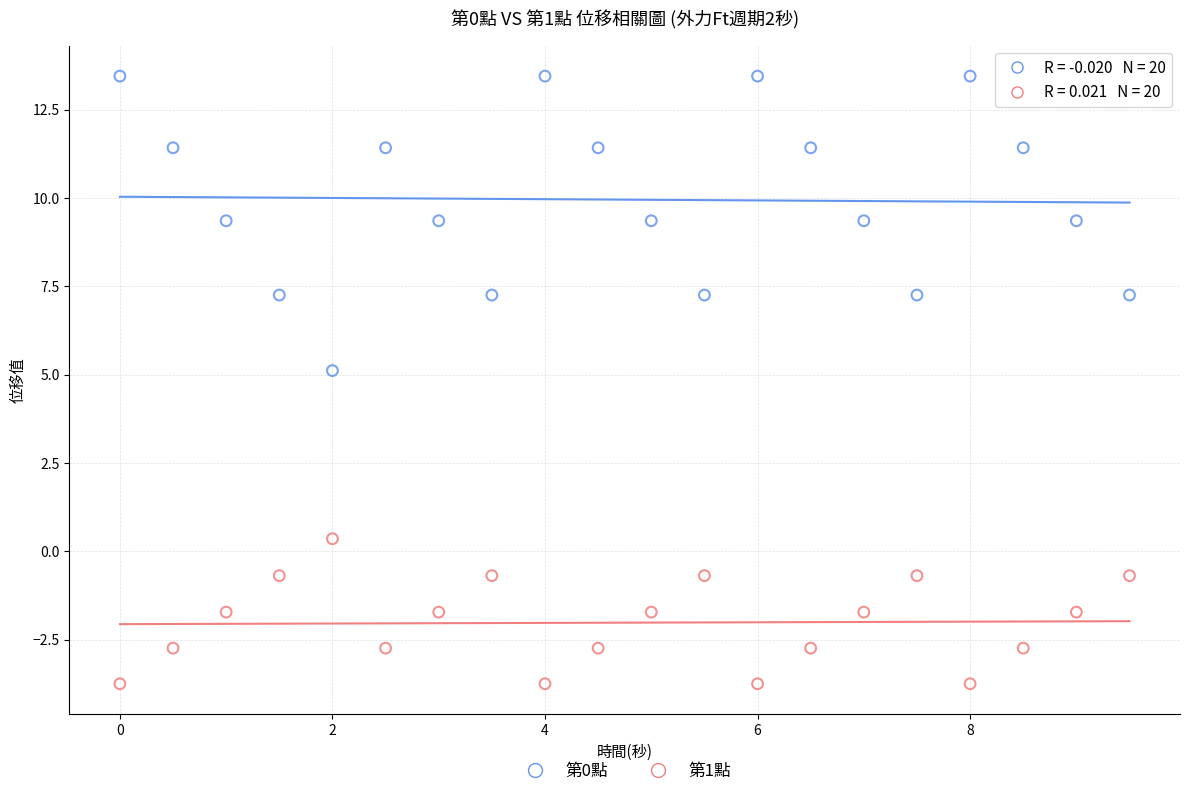

Which series reaches the minimum Y coordinate?

第1點